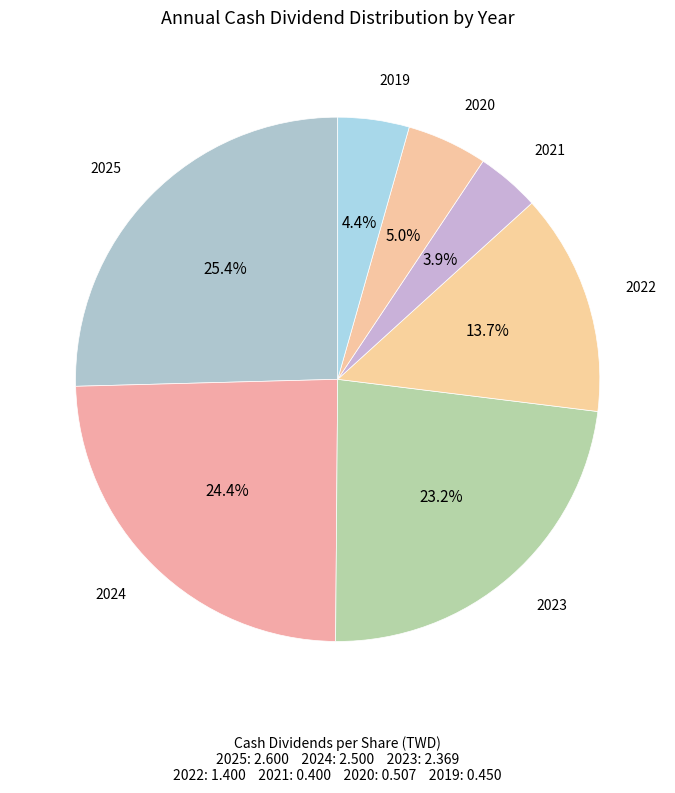

Rank the categories by value from lowest to highest.

2021, 2019, 2020, 2022, 2023, 2024, 2025